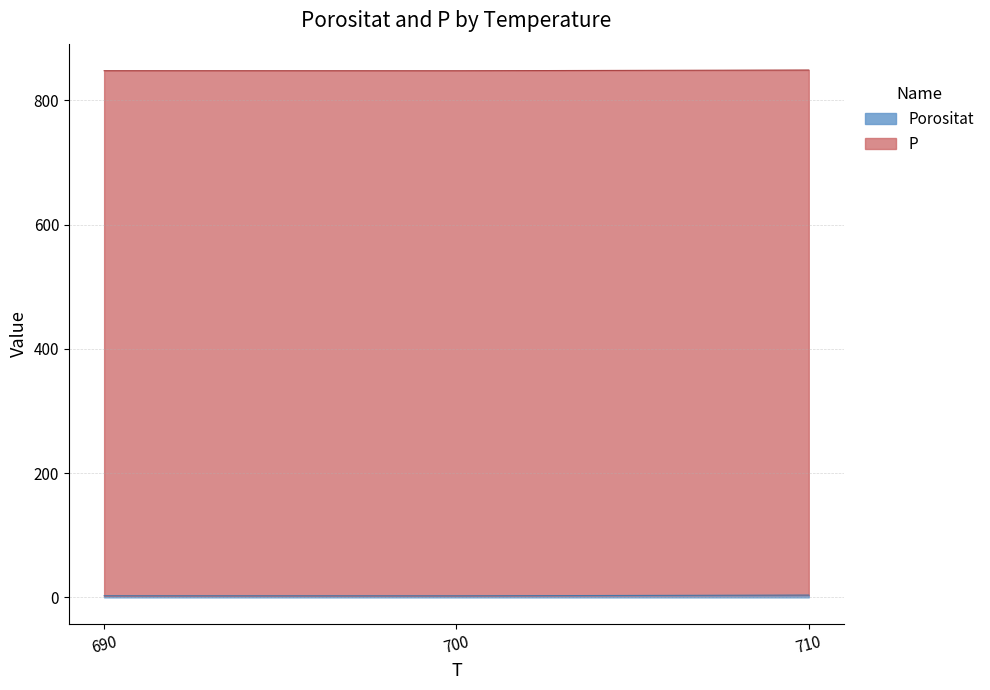

Does the chart display data point markers on the line(s)?

No